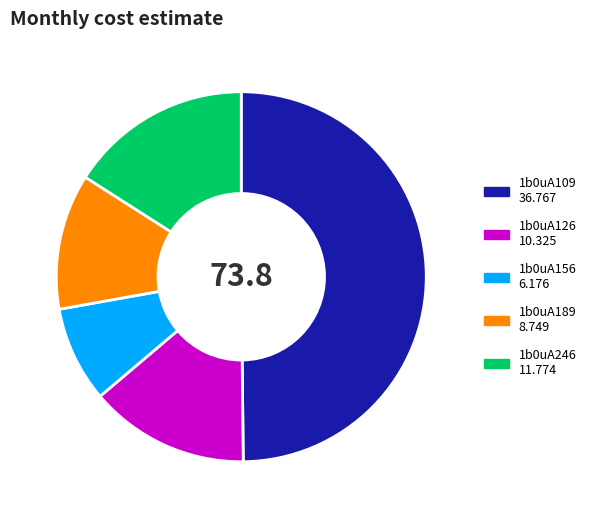

Does 1b0uA126 account for over 50% of the chart?

No